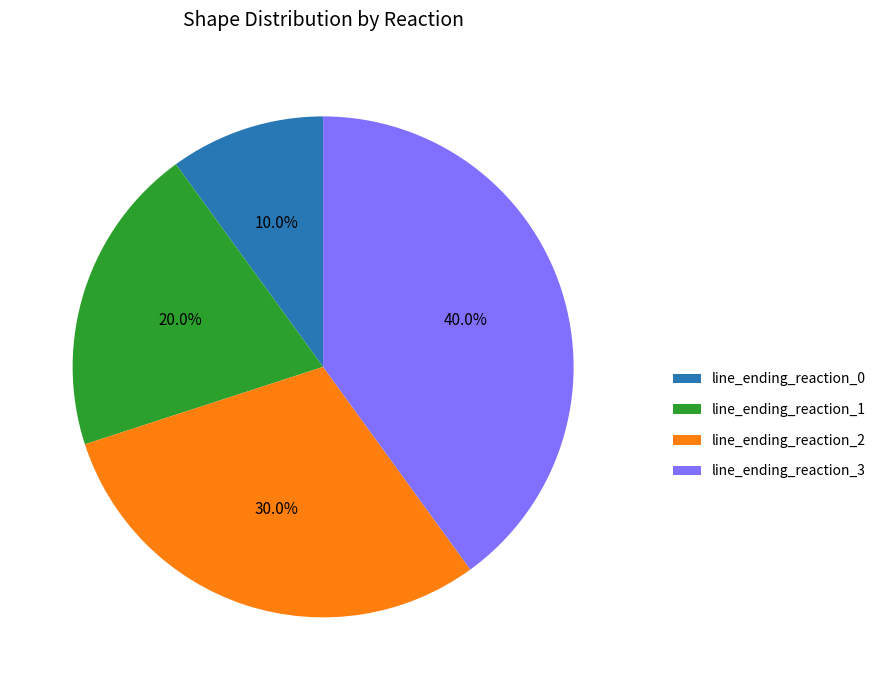

What is the ratio of the value at line_ending_reaction_2 to the value at line_ending_reaction_1?

1.5